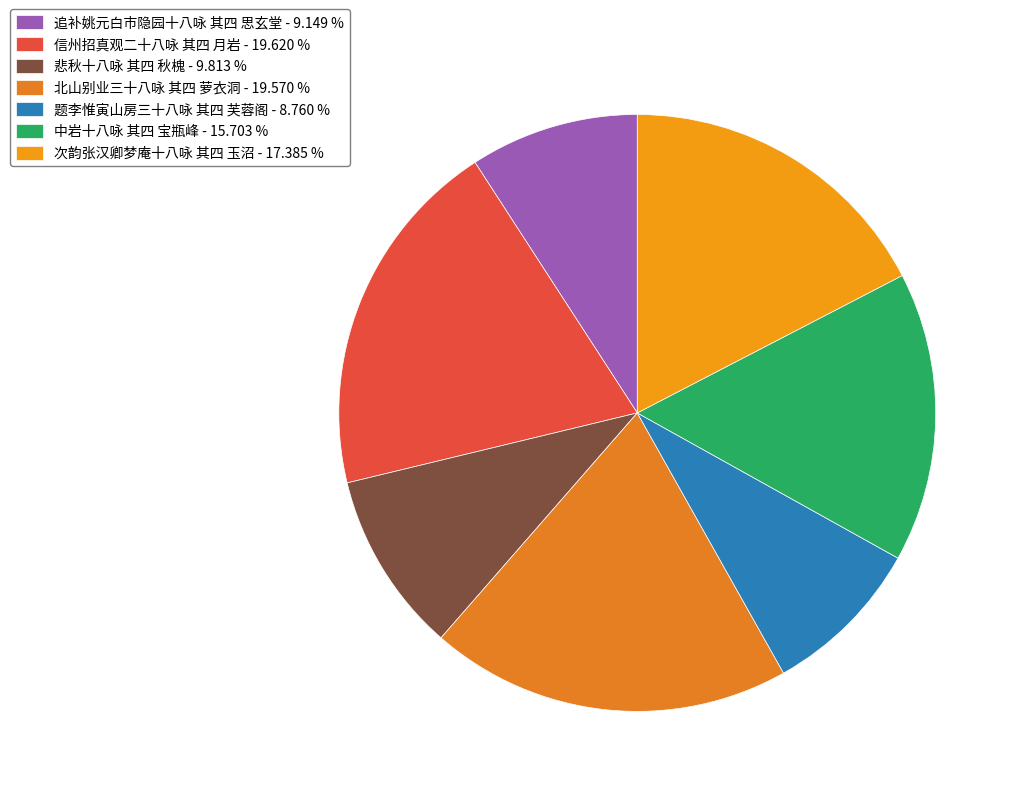

True or false: 北山别业三十八咏 其四 萝衣洞 accounts for 34% of the total.

False